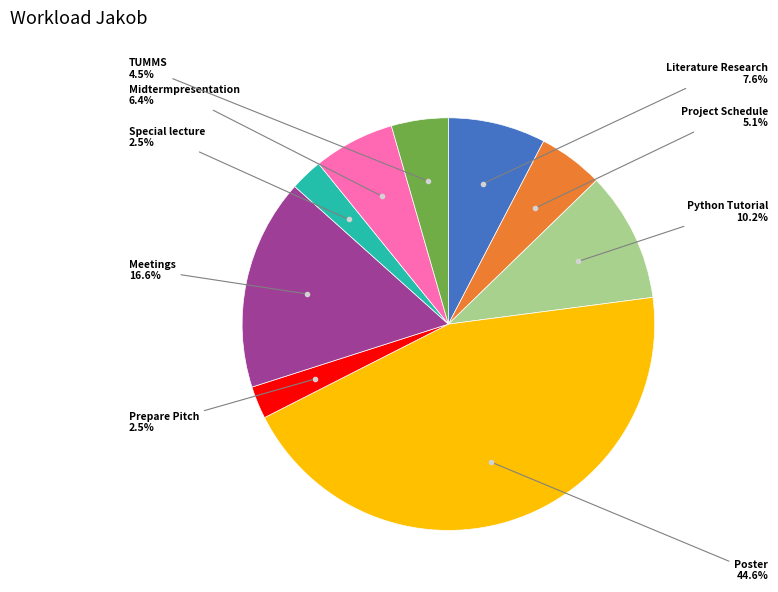

Which category has the biggest portion of the pie?

Poster